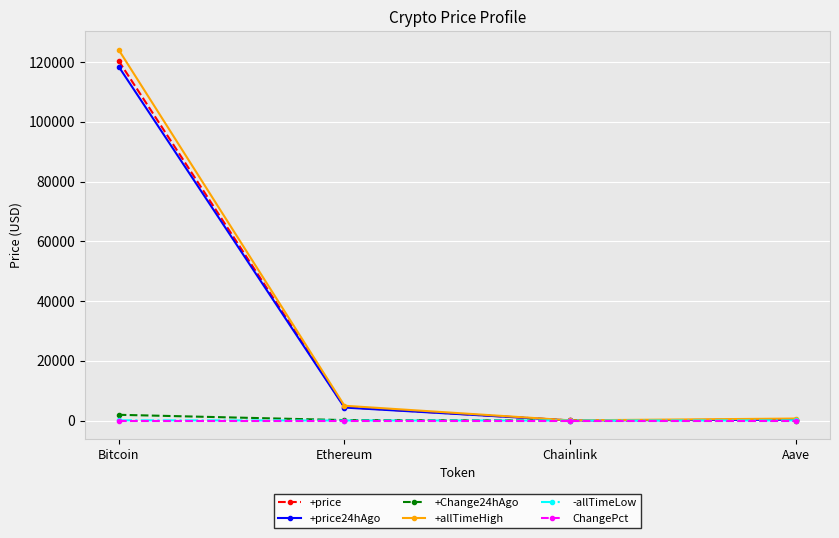

Where does the +price24hAgo series first go above 4336?

Bitcoin